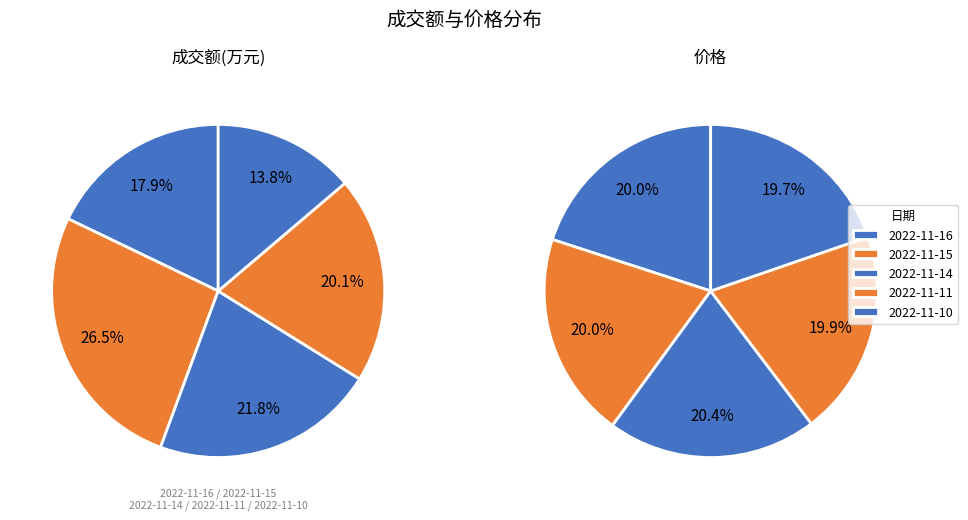

Does 2022-11-15 represent more than half of the total?

No